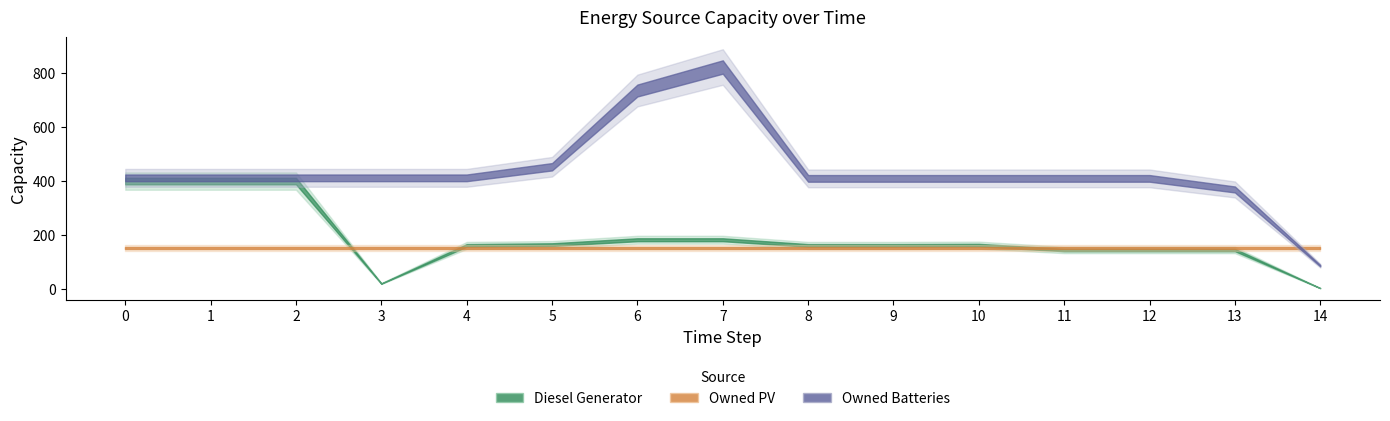

The value of Owned PV at 8 is 50.0. True or false?

False